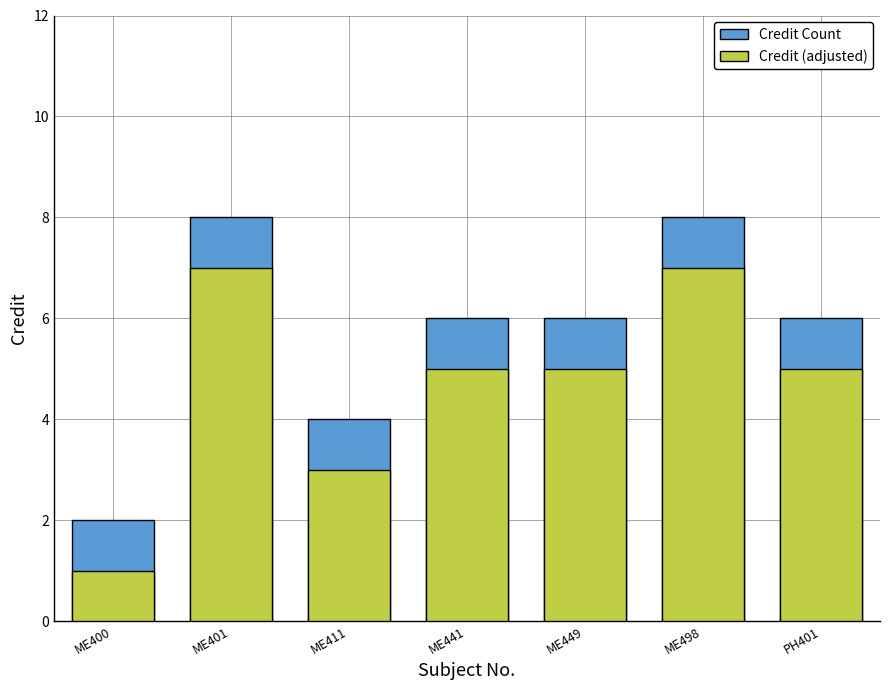

Reading right to left, extract all data points from this chart.

Credit Count: PH401=6	ME498=8	ME449=6	ME441=6	ME411=4	ME401=8	ME400=2
Credit (adjusted): PH401=5	ME498=7	ME449=5	ME441=5	ME411=3	ME401=7	ME400=1